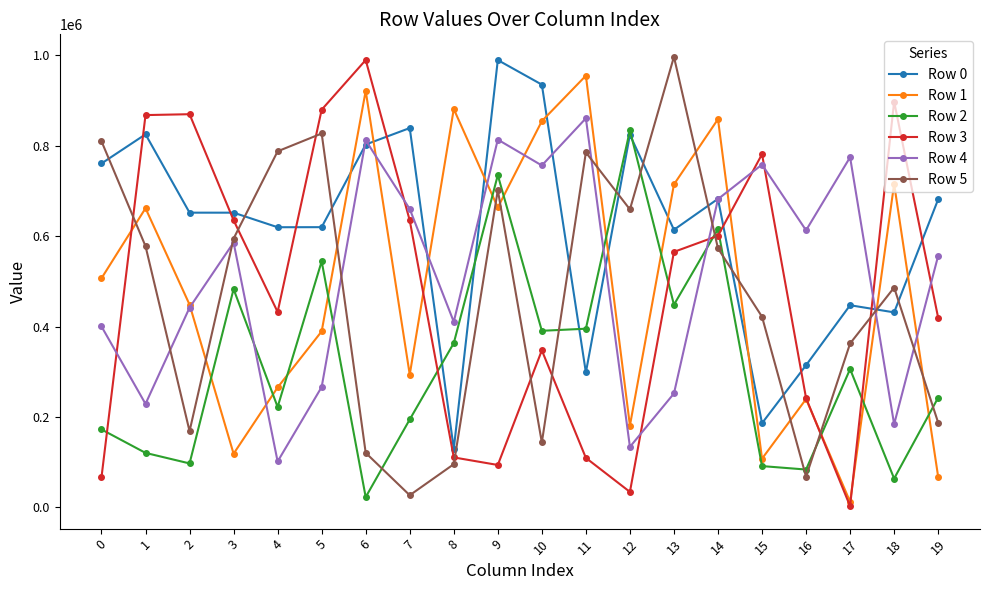

Where is the first local minimum for Row 4?

1